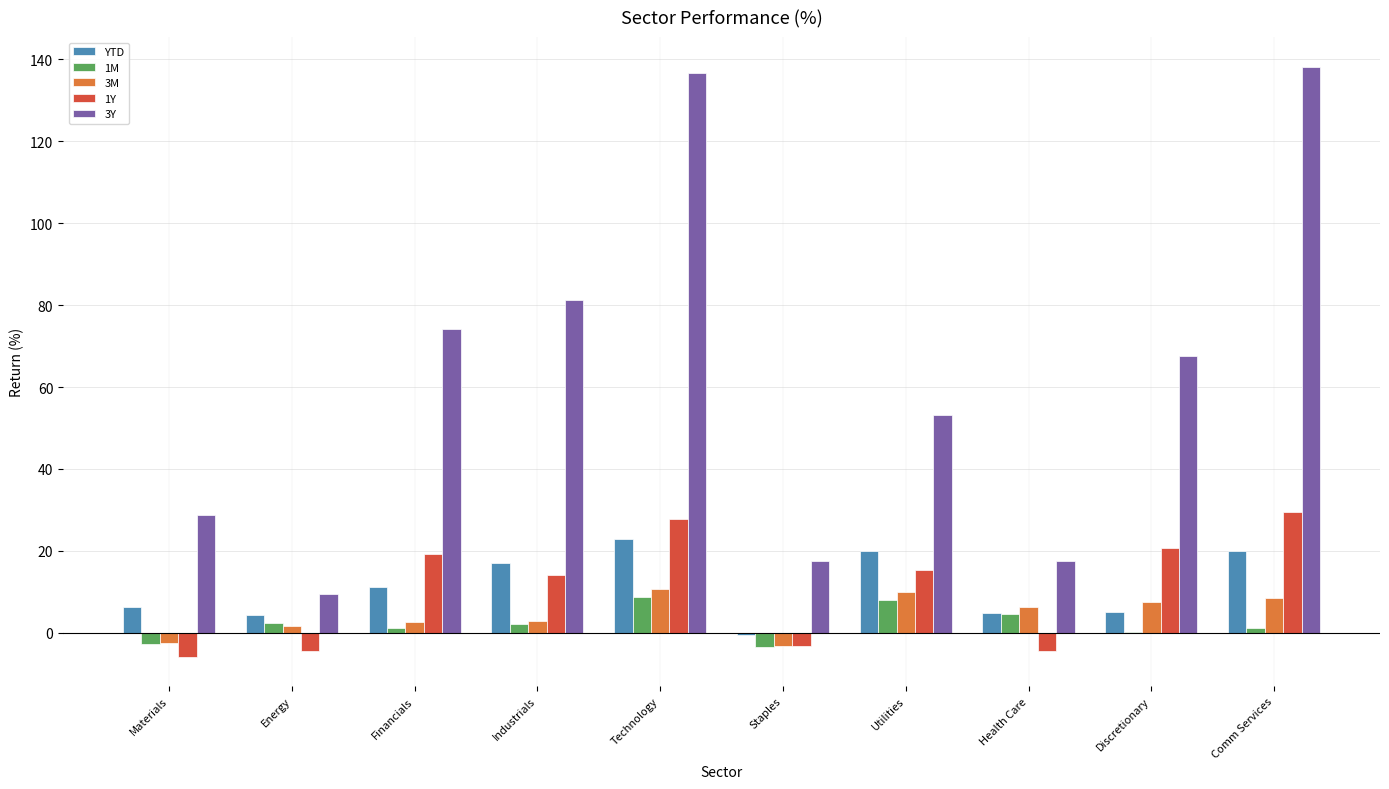

Are the bars horizontal?

No